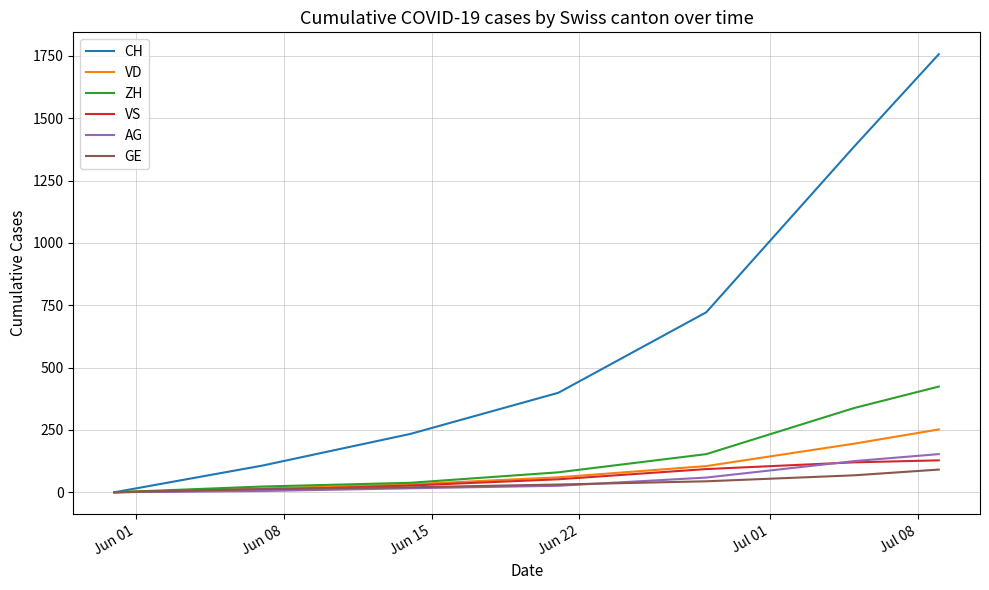

Which series has the widest spread of values?

CH